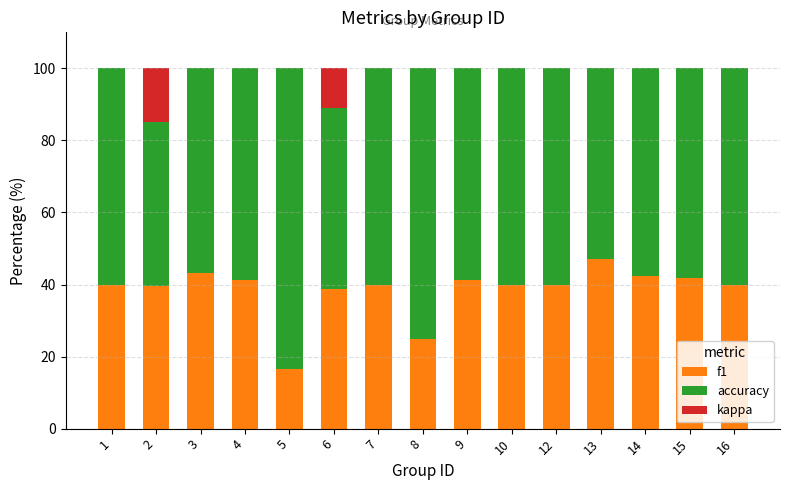

What is the total value across all series at 7?

100.0